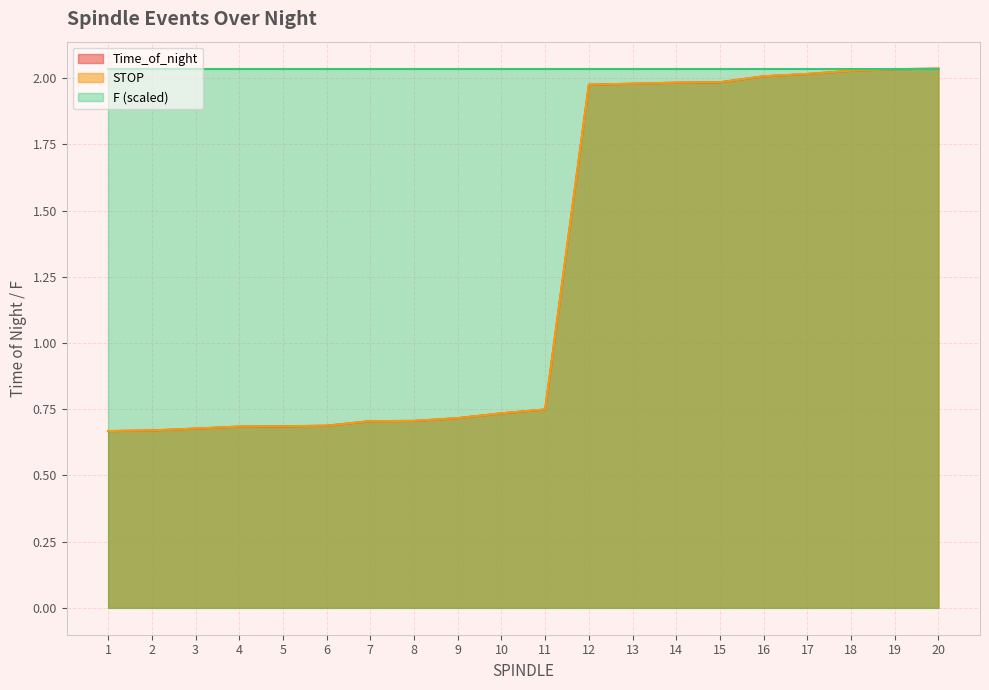

What is the total value across all series at 10?

3.5